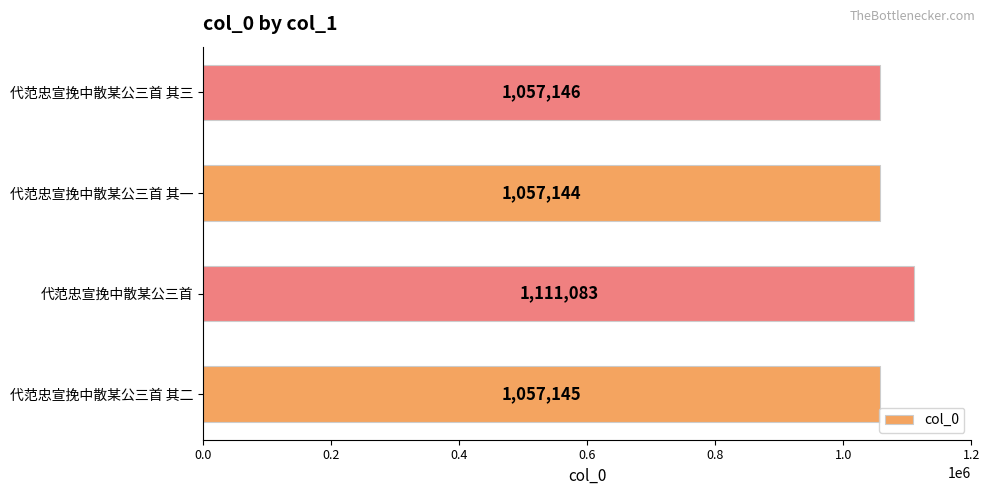

What is the sum of all values?

4282518